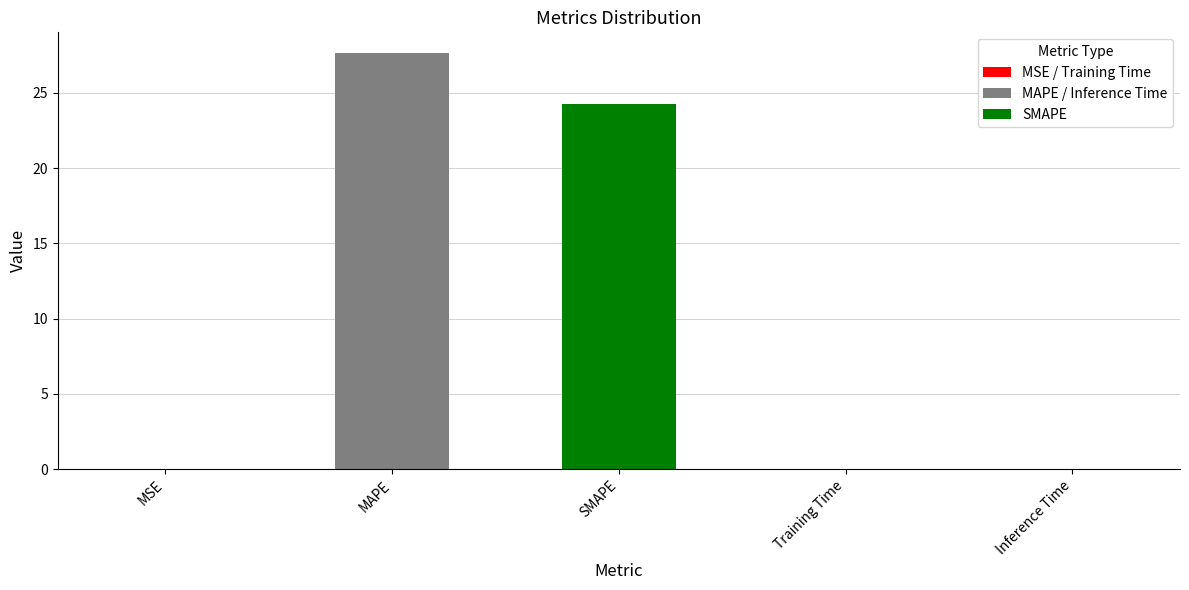

The chart shows a value of 24.3 at SMAPE. True or false?

True